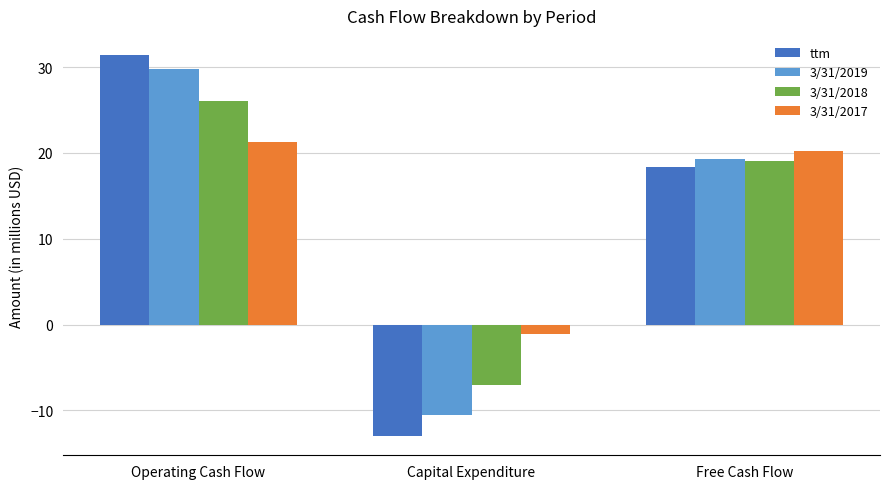

What position from the left is Free Cash Flow?

3